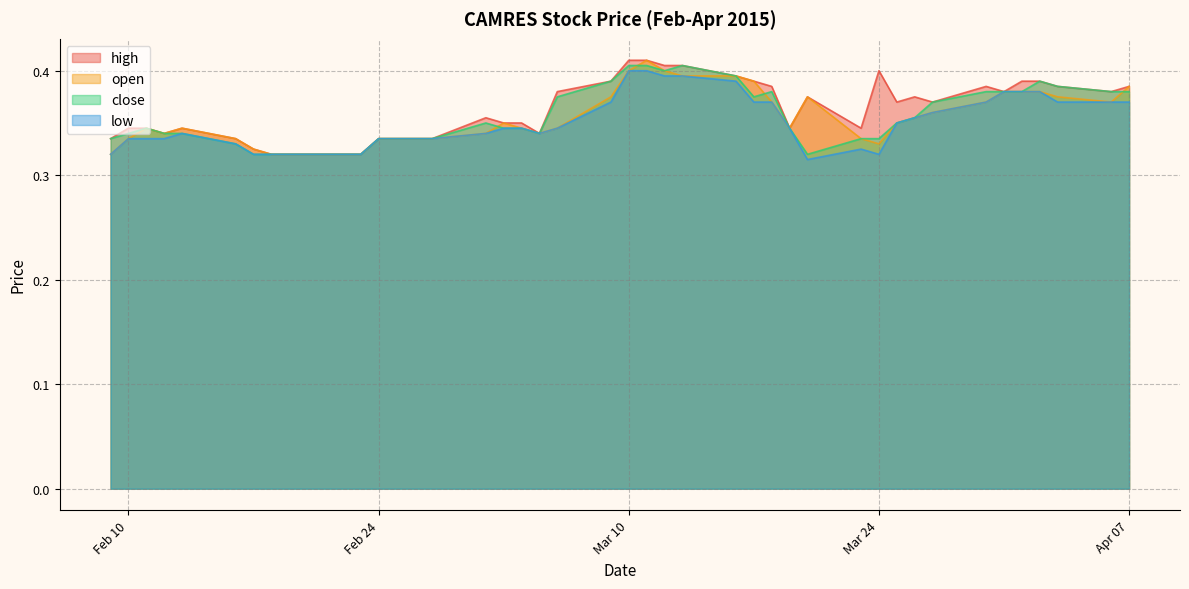

Is it true that high equals 0.2 at 2015-02-18?

False